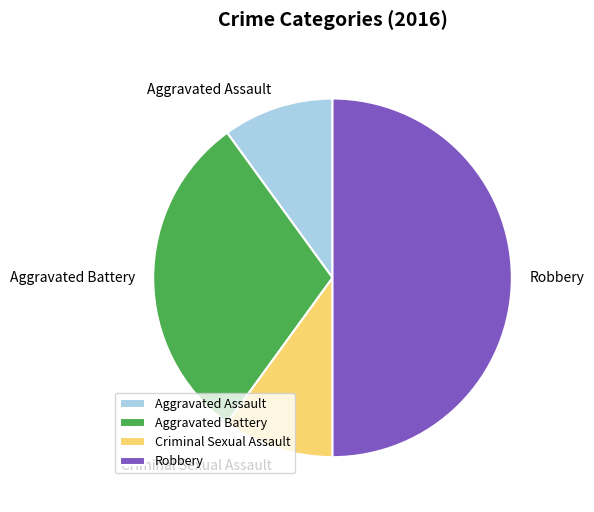

Combined, do Robbery and Aggravated Battery account for over 50%?

Yes